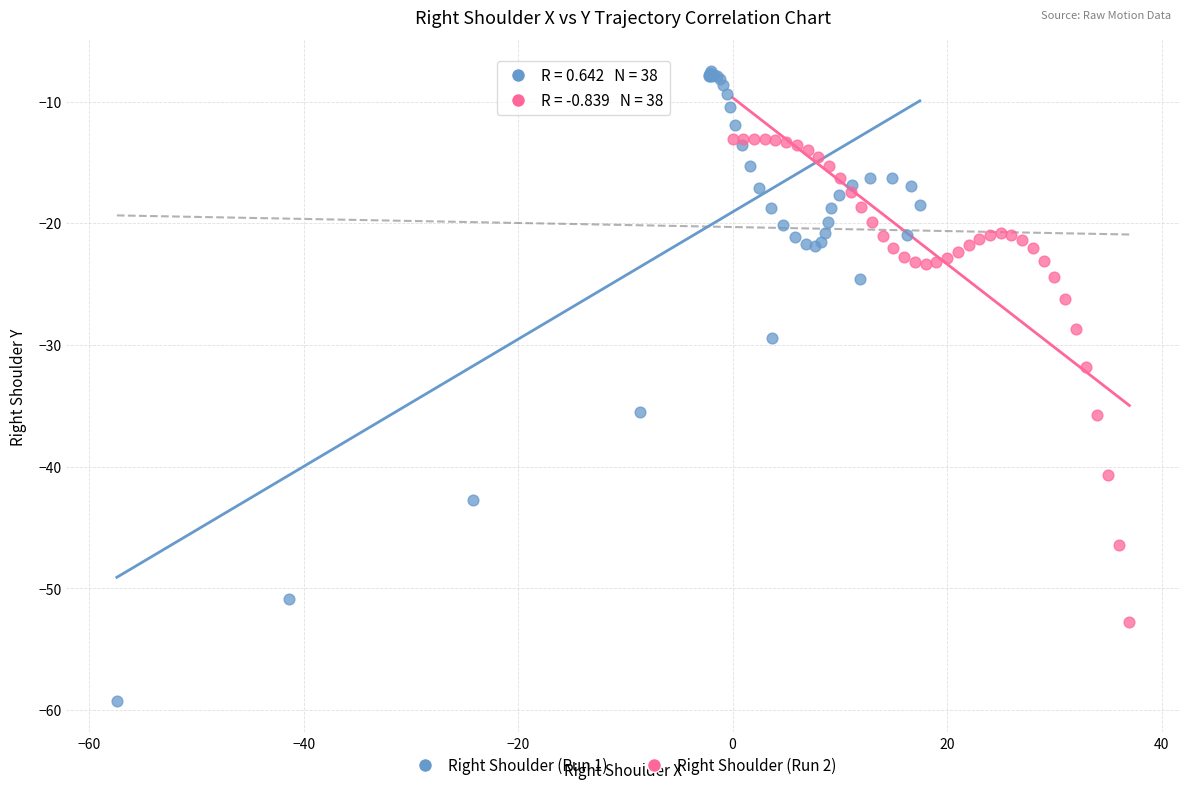

Which series contains the highest Y value?

Right Shoulder (Run 1)